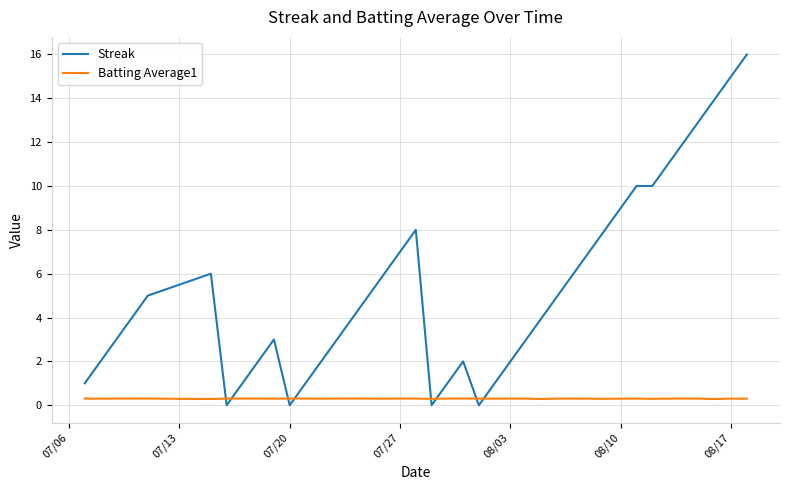

What are all the series names shown in the legend?

Streak, Batting Average1